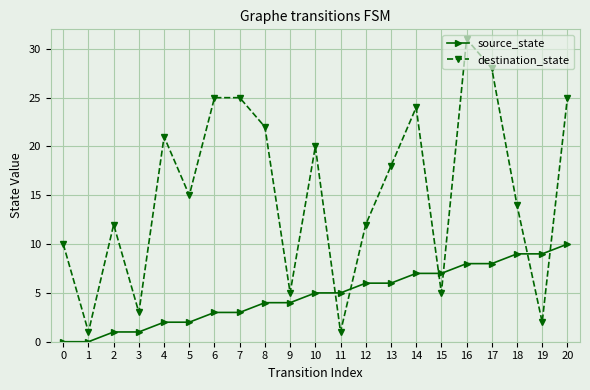

True or false: source_state has a value of 9 at 19.

True